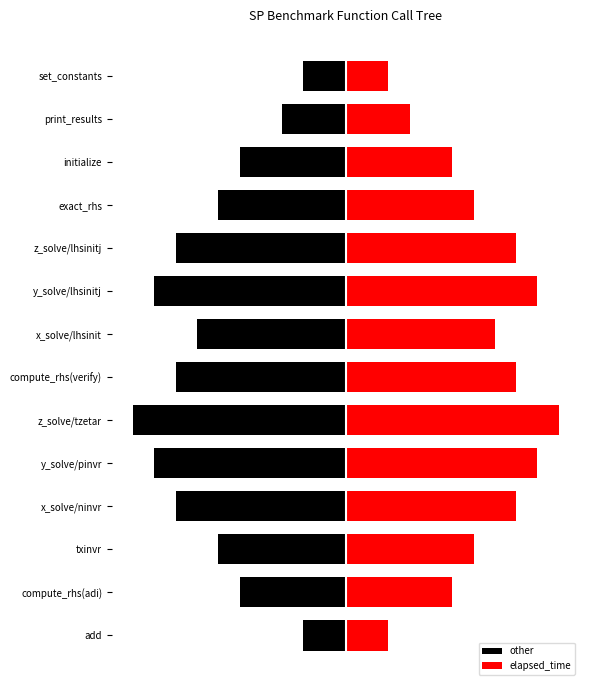

What is the sum of all elapsed_time values?

88